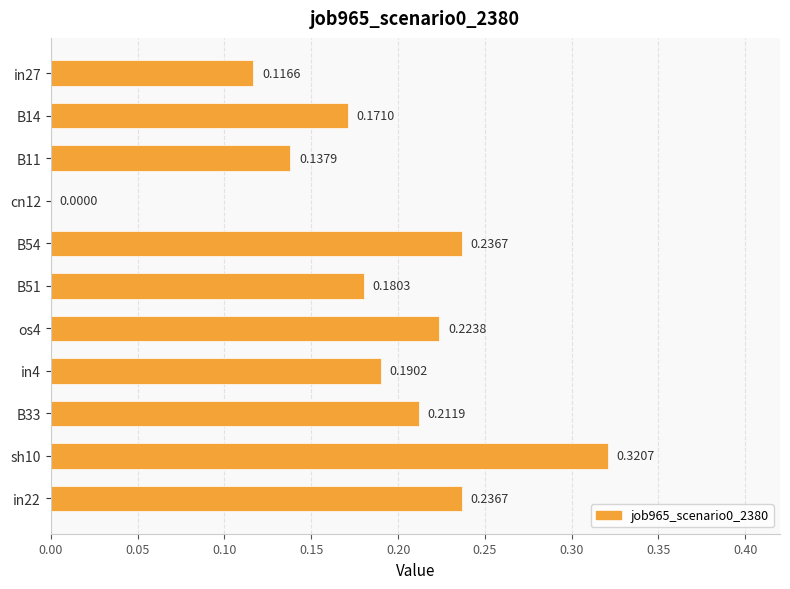

What is the sum of the values at B51 and B54?

0.4